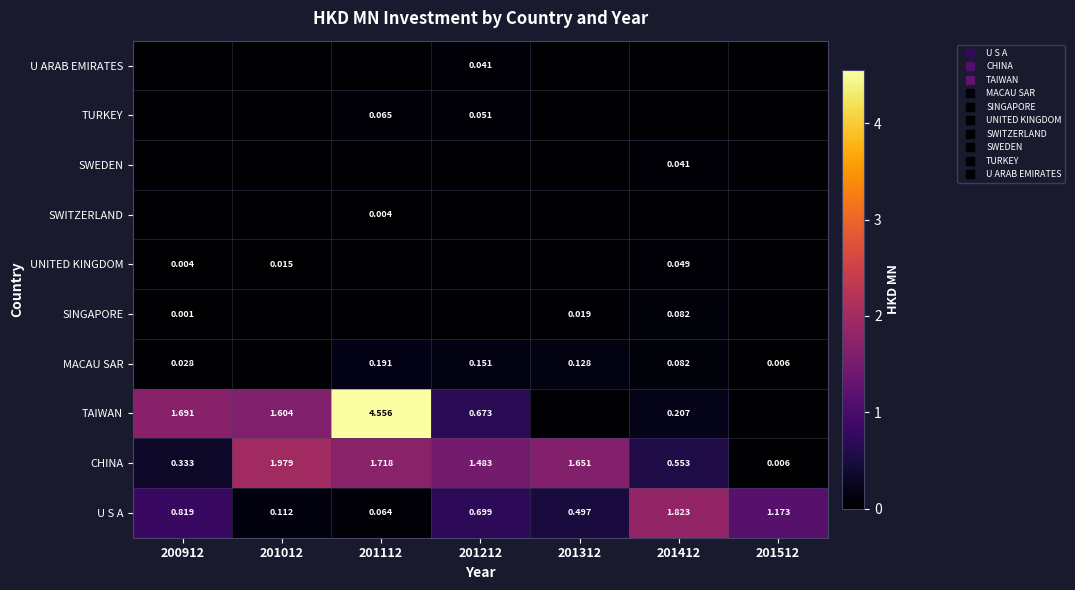

The U ARAB EMIRATES series shows 0.0 at 201012. True or false?

False